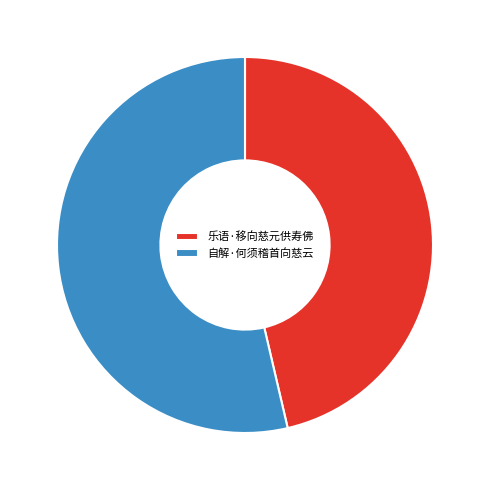

The 乐语·移向慈元供寿佛 slice represents 46% of the pie. True or false?

True